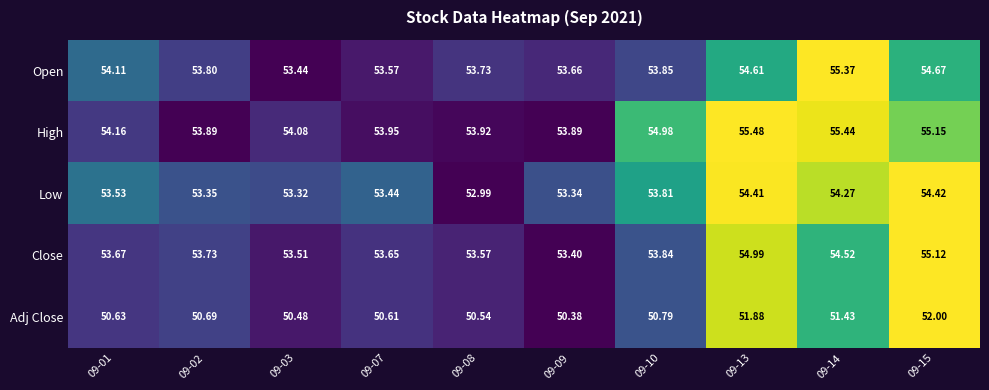

Is the value of High at 09-13 greater than the value of Adj Close at 09-15?

Yes